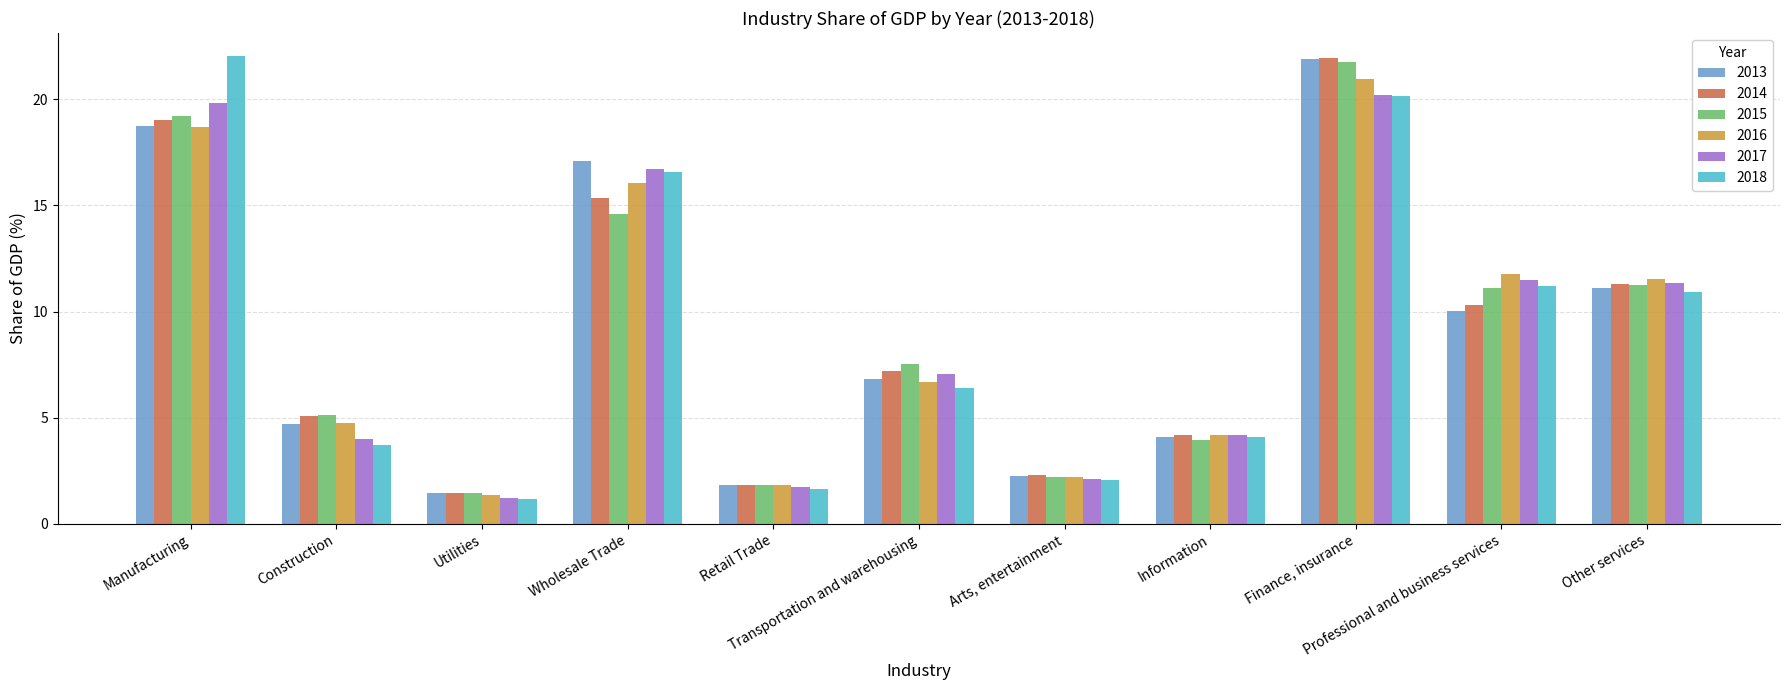

What value does the 2016 series have at Wholesale Trade?

16.0